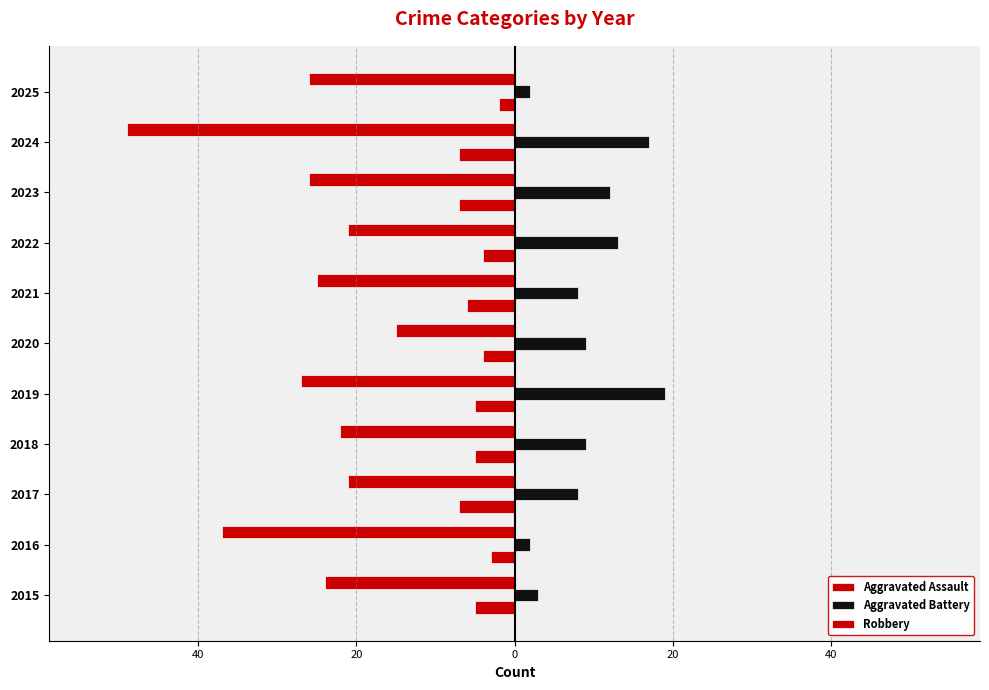

Which series has the widest spread of values?

Robbery